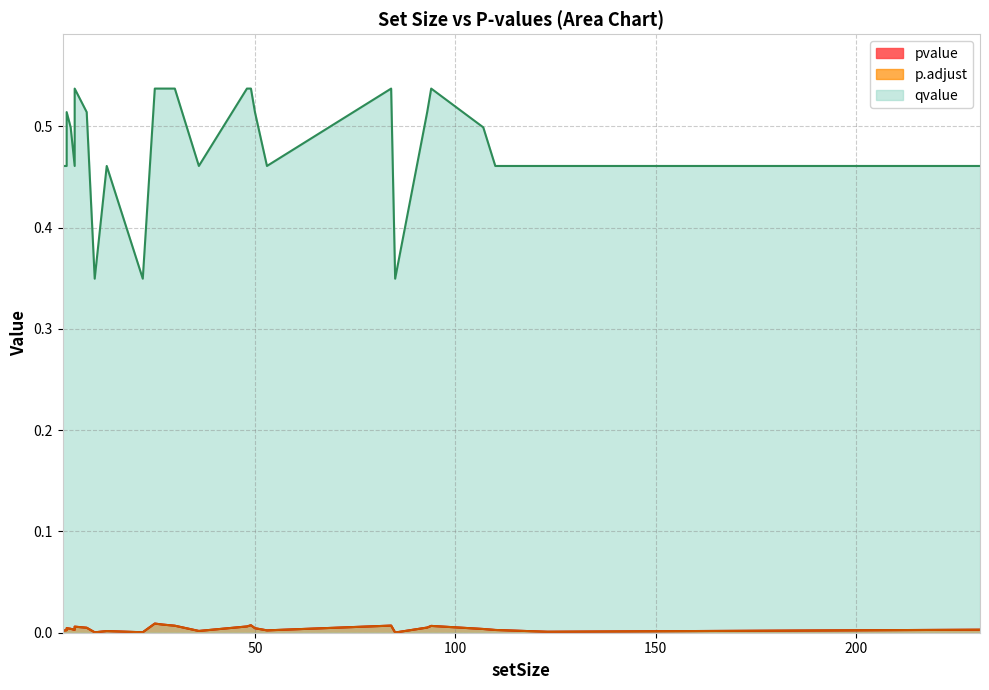

True or false: p.adjust and pvalue intersect in this chart.

False